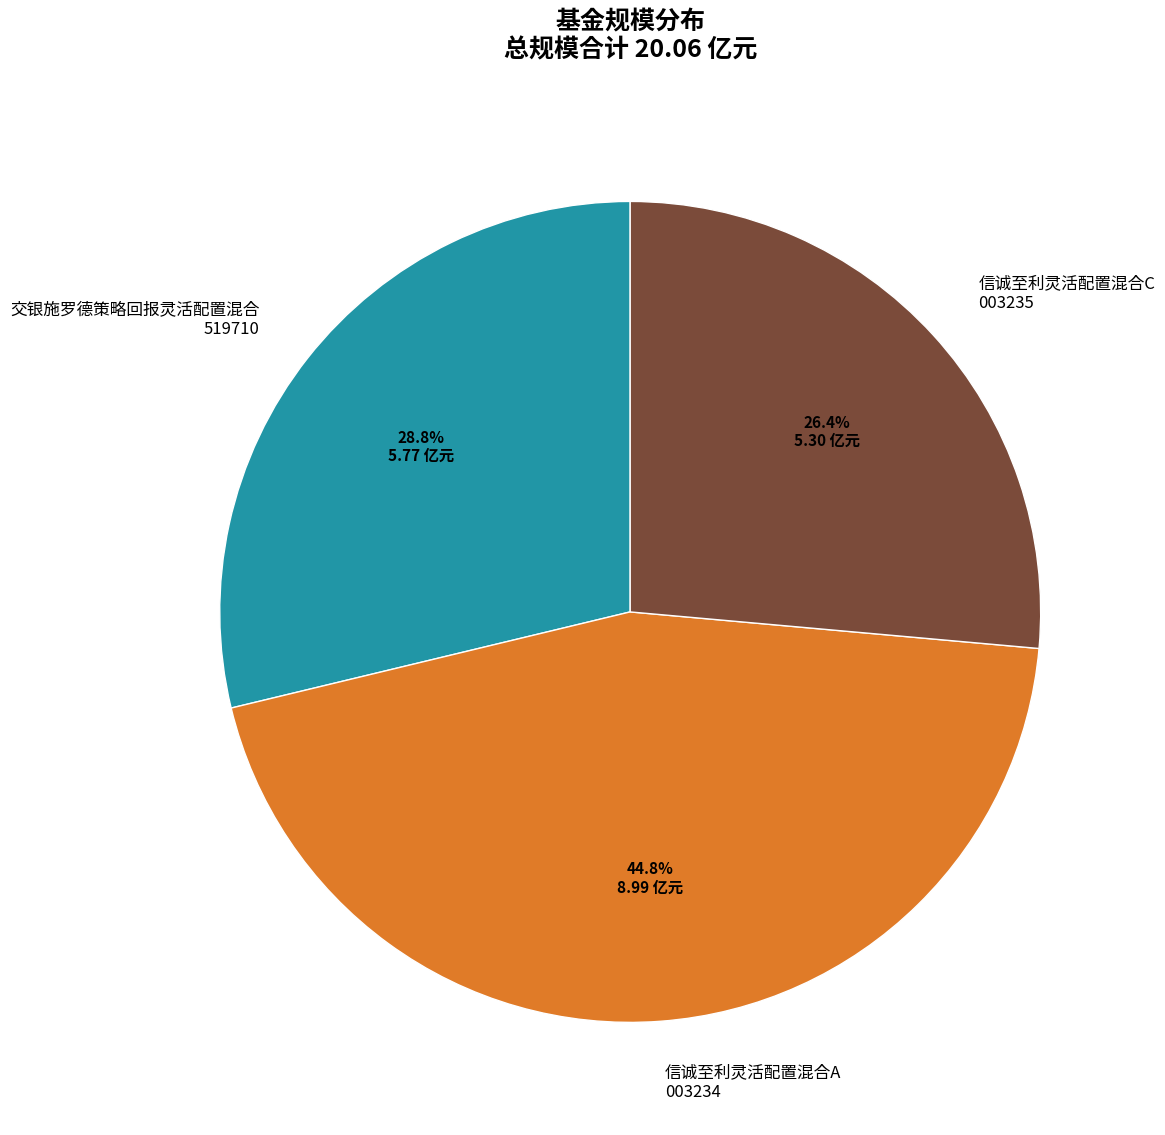

The 信诚至利灵活配置混合C slice represents 32% of the pie. True or false?

False